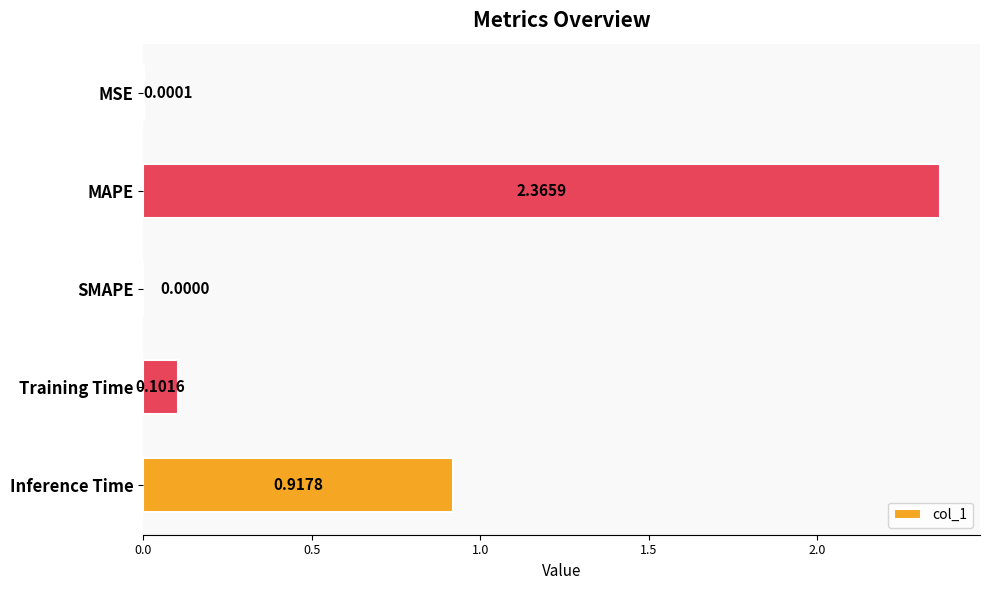

At which label is the value closest to 1?

Inference Time